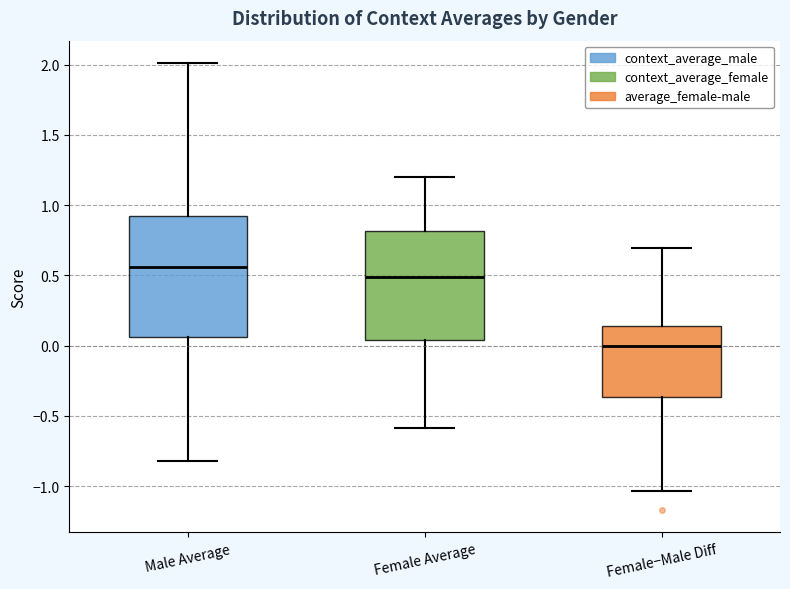

Reading left to right, read every box against the y-axis: the position of its median line, the range the box covers, and the ends of its whiskers. The values are not printed on the chart, so give them approximately, as read against the axis.

Male Average: median 0.55, box 0.05 to 0.90, whiskers -0.80 to 2.00
Female Average: median 0.50, box 0.05 to 0.80, whiskers -0.60 to 1.20
Female−Male Diff: median 0.00, box -0.35 to 0.15, whiskers -1.05 to 0.70